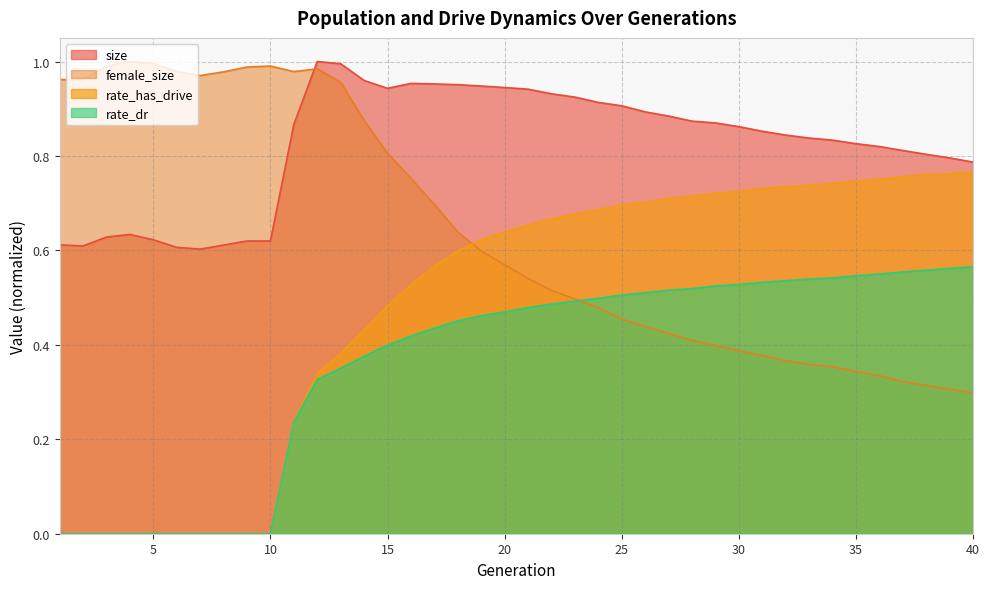

How many values in rate_dr are above zero?

30